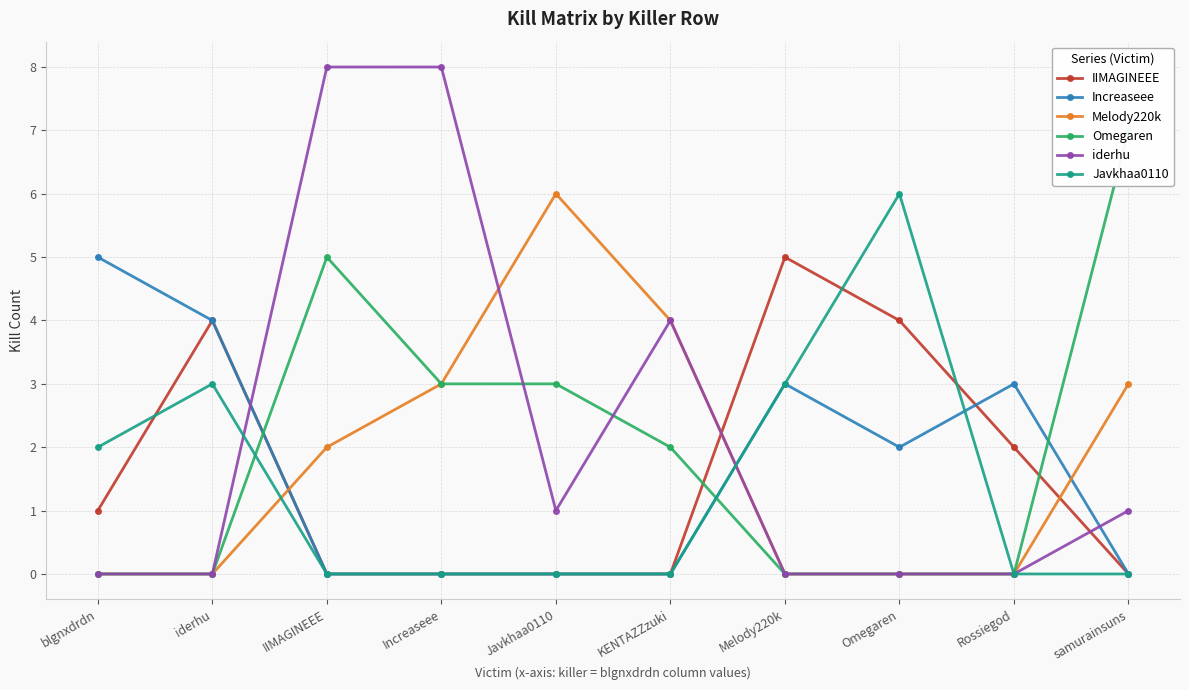

Where do IIMAGINEEE and Javkhaa0110 first cross each other?

blgnxdrdn and iderhu